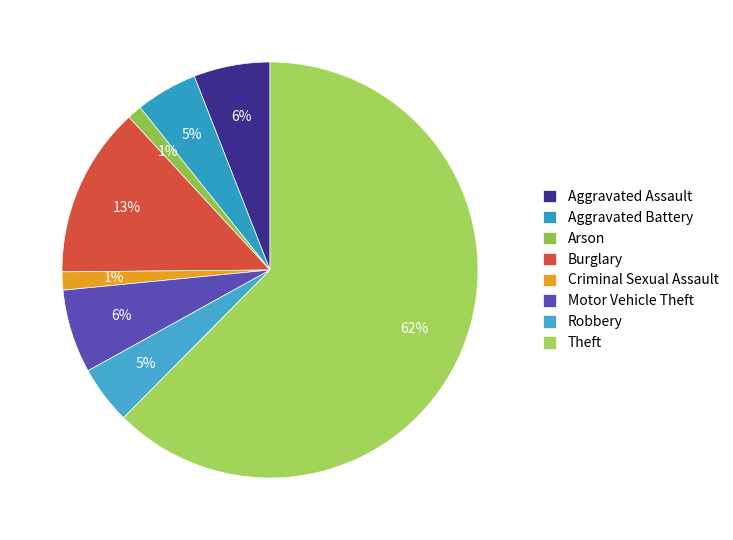

Which slice is the largest?

Theft